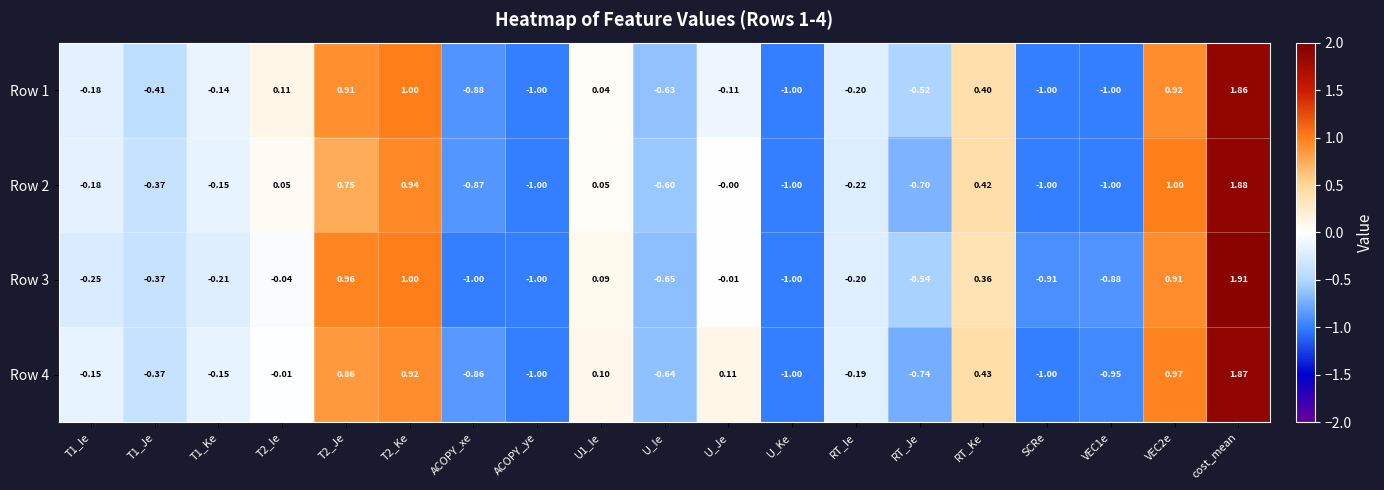

At which label is Row 2 closest to 0?

U_Je